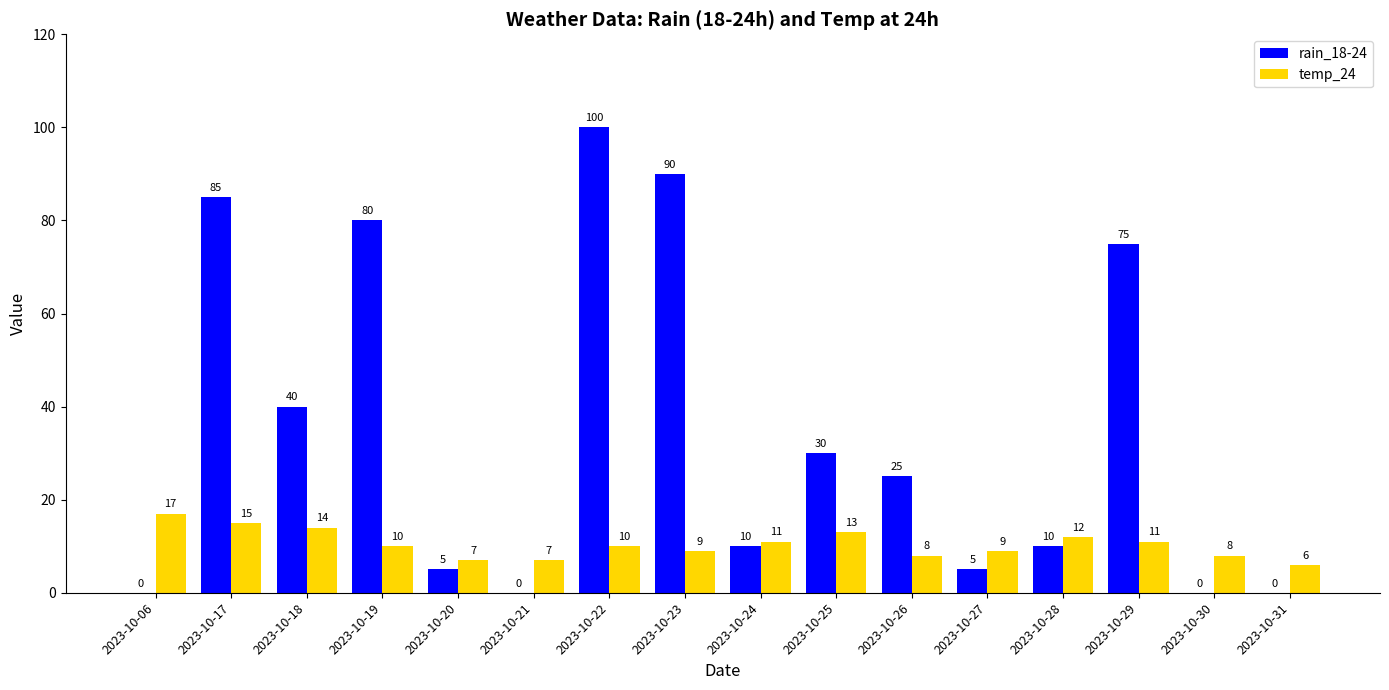

Which series has the largest range (max minus min)?

rain_18-24